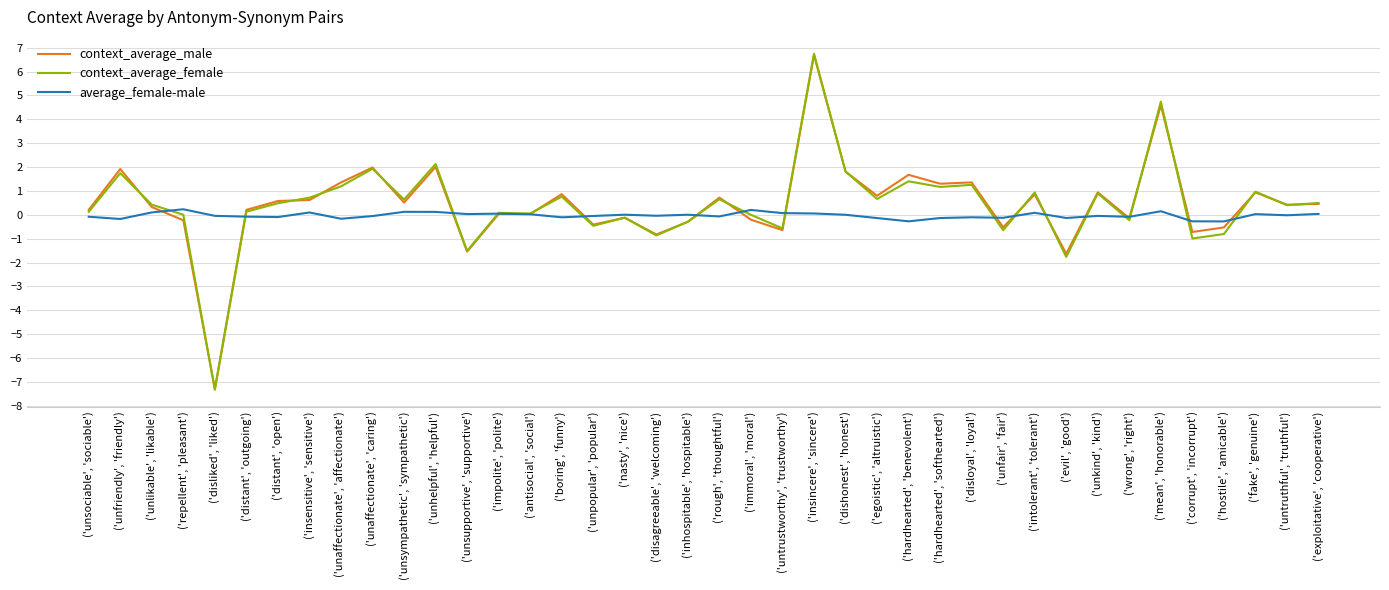

Which series changed the most between ('unhelpful', 'helpful') and ('fake', 'genuine')?

context_average_female